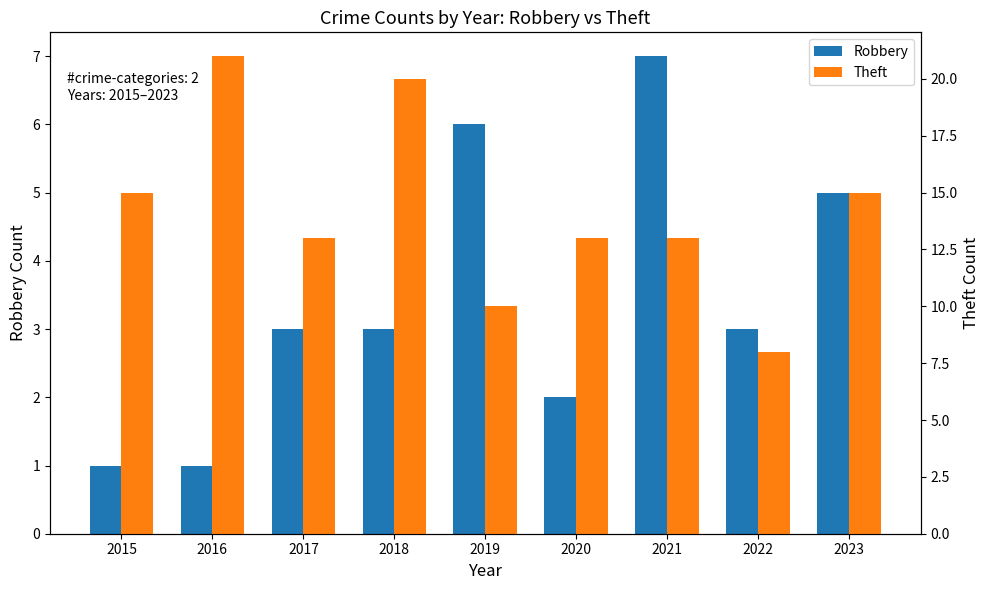

At which category is the sum across all series the highest?

2018